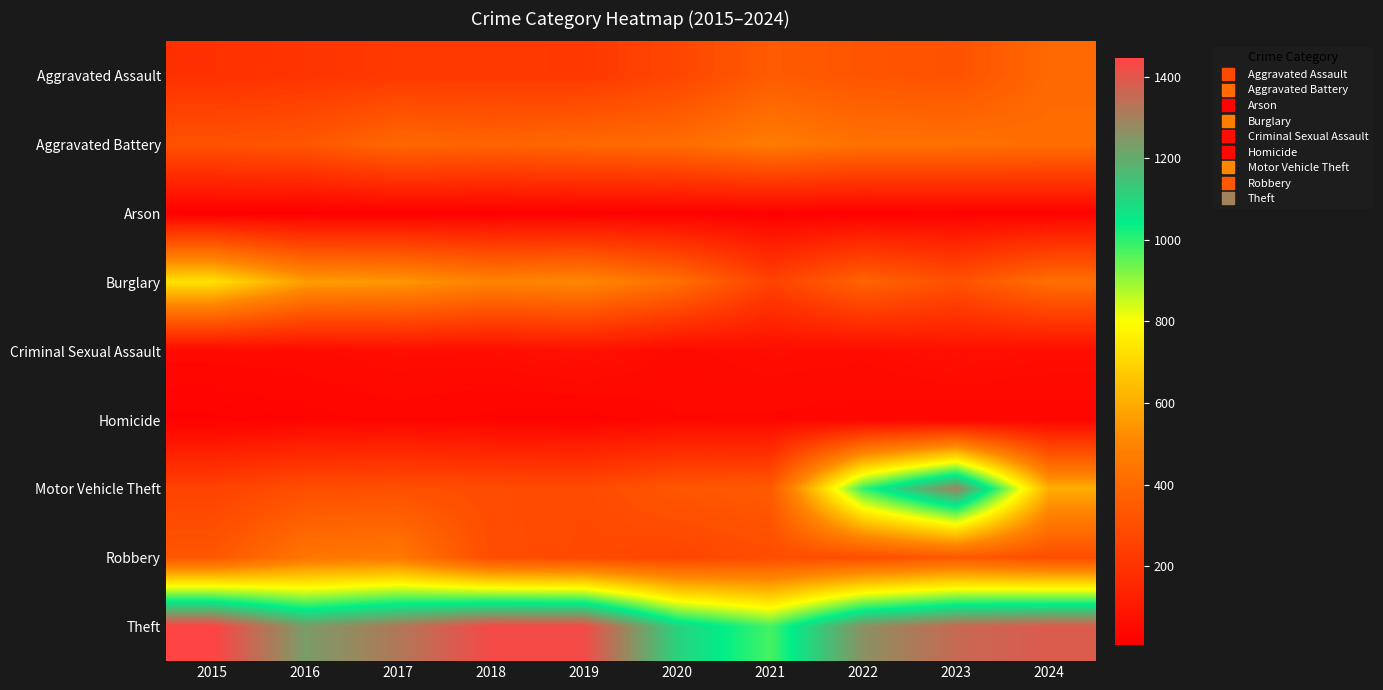

How many data points does each series have?

10